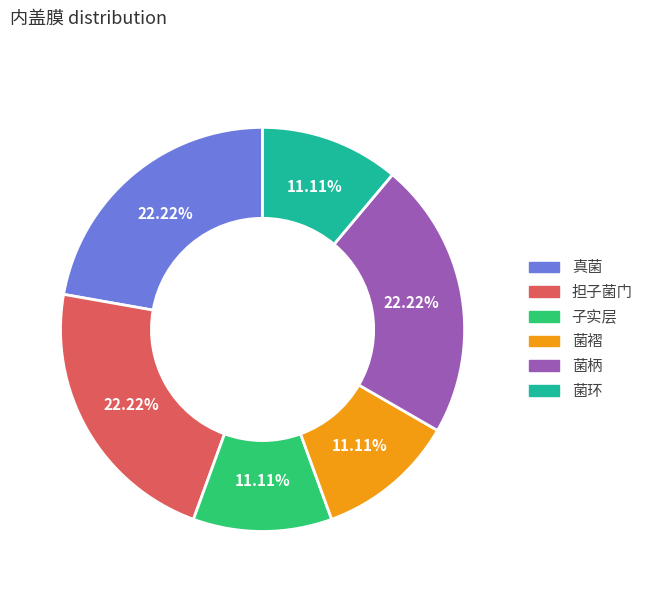

What portion of the pie excludes 菌褶?

88.9%